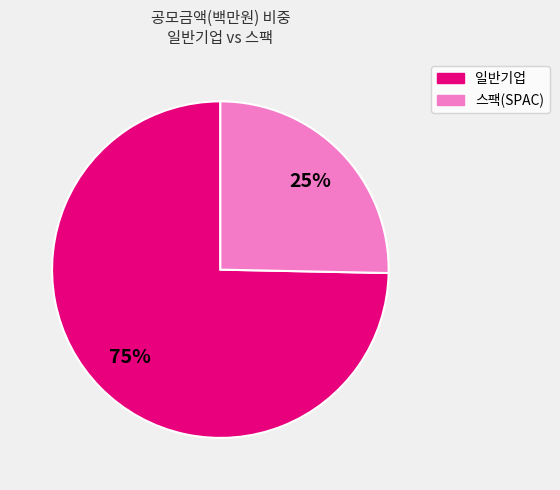

To the nearest percent, what is the average slice percentage?

50%